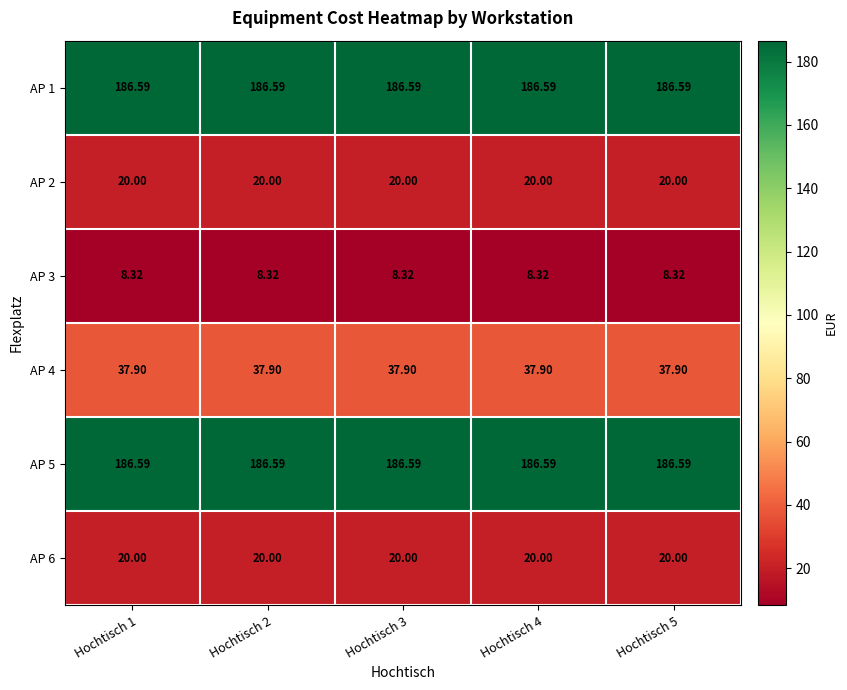

Is the value of AP 1 at Hochtisch 3 greater than the value of AP 6 at Hochtisch 5?

Yes